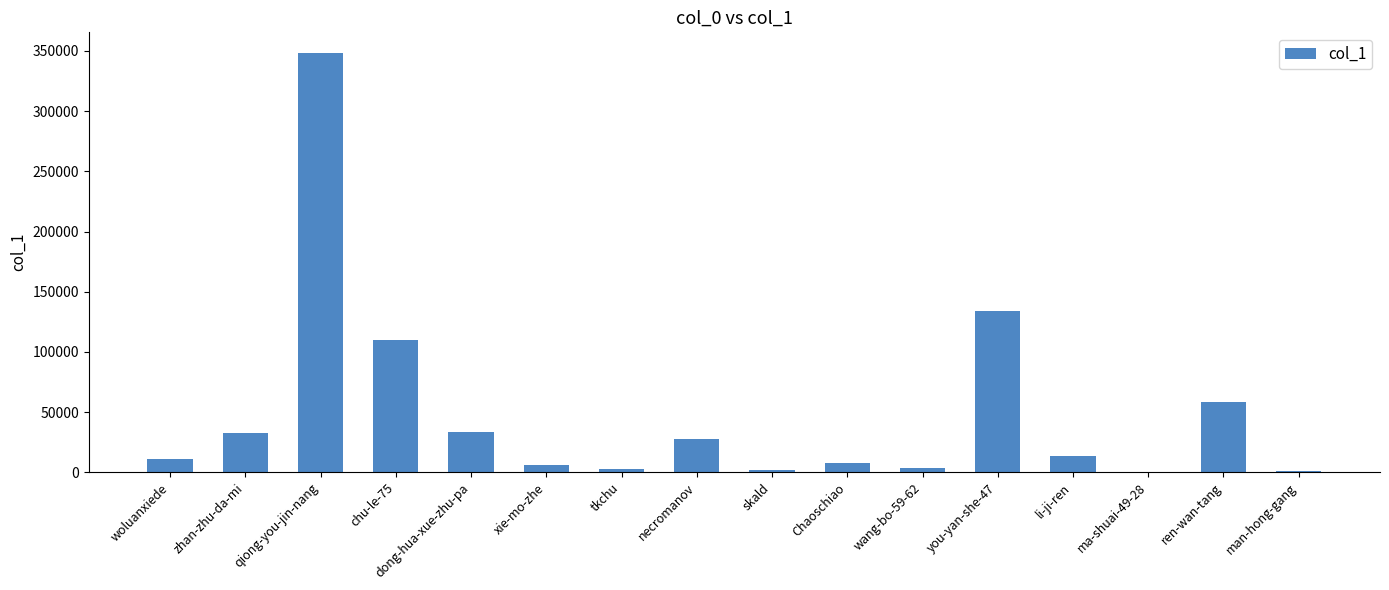

Approximately how many times larger is the value at chu-le-75 compared to you-yan-she-47?

0.8